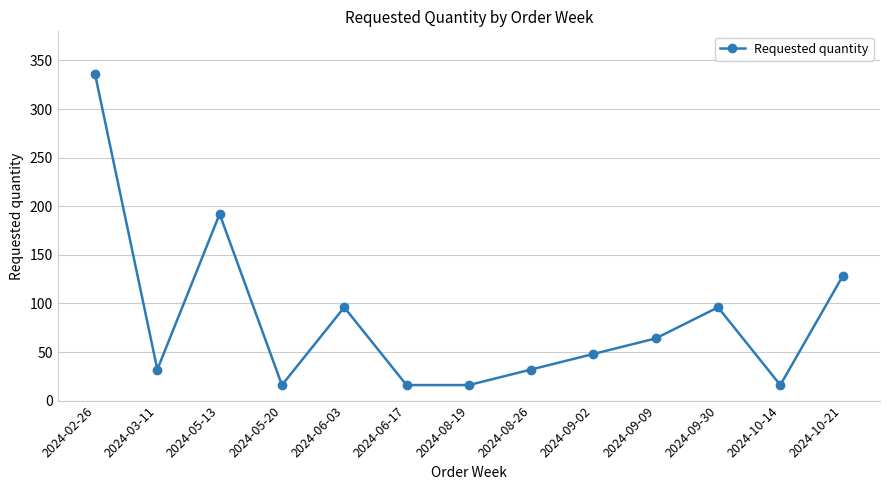

What is the label of the 11th point from the right?

2024-05-13